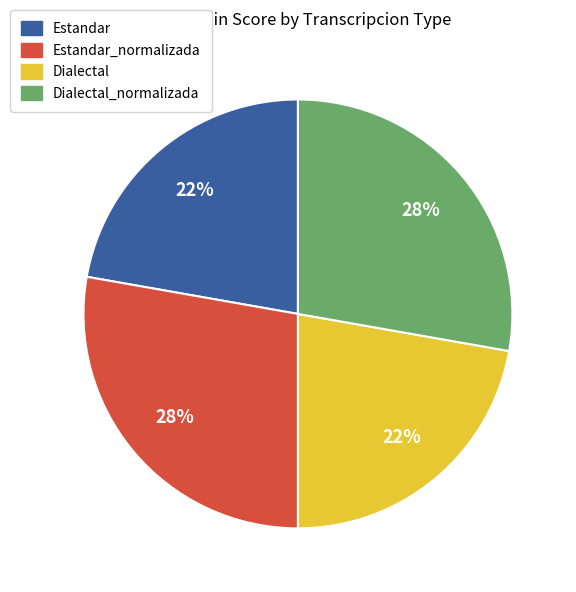

To the nearest percent, what is the difference between the largest and smallest slice percentages?

6%